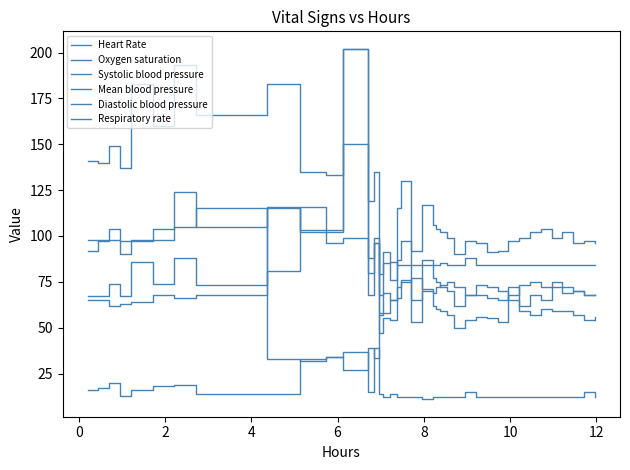

Does the chart display data point markers on the line(s)?

No